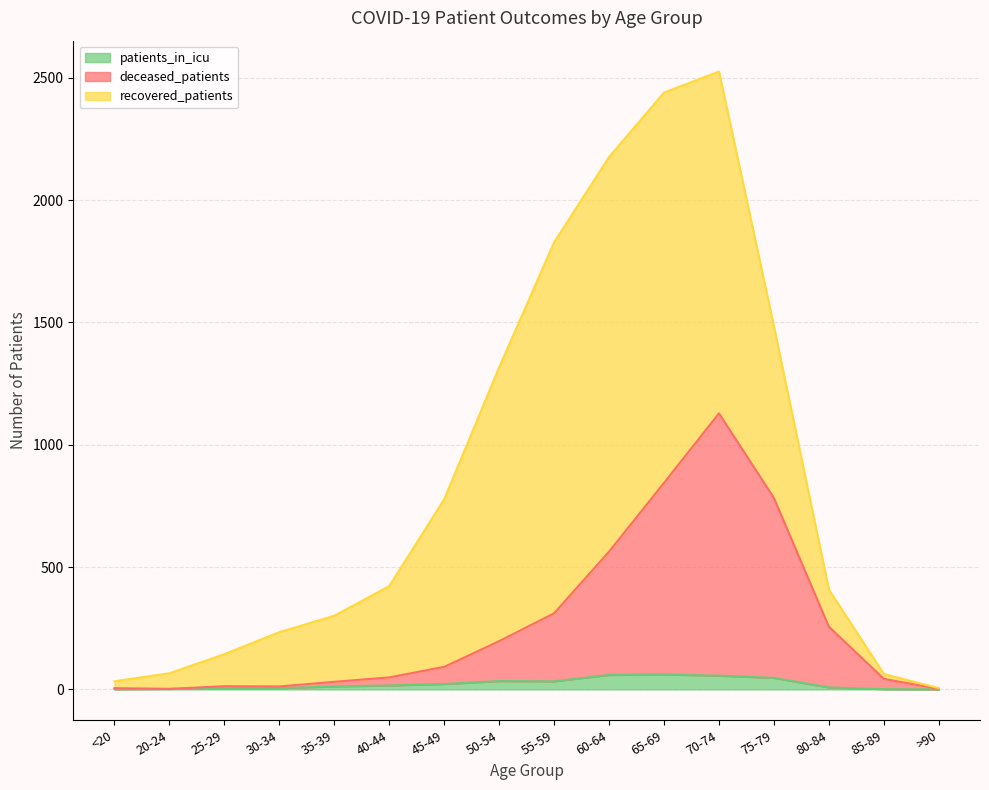

Is it true that deceased_patients equals 844 at 65-69?

True